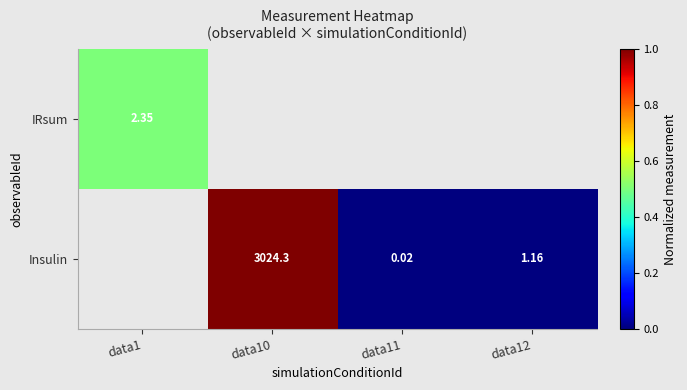

Is the value of Insulin at data12 greater than the value of IRsum at data10?

No